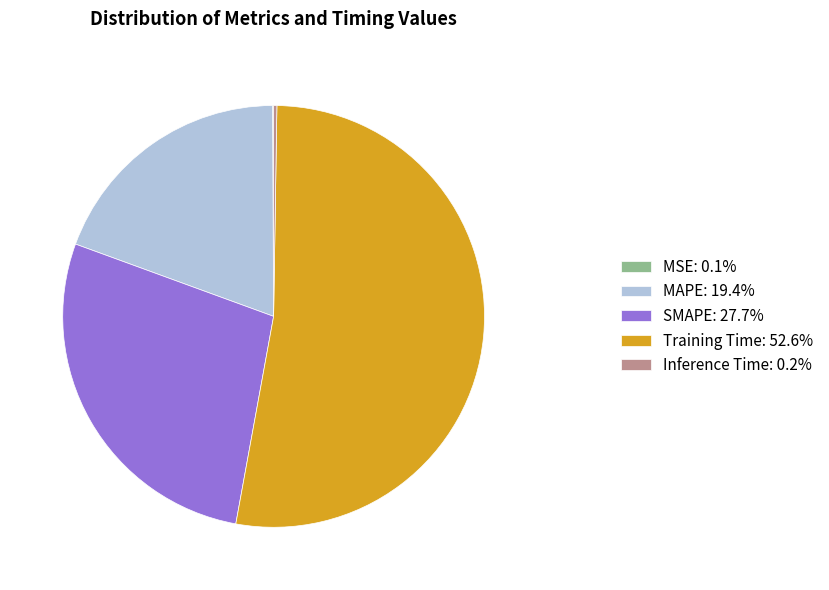

Is there a majority slice in this chart?

Yes